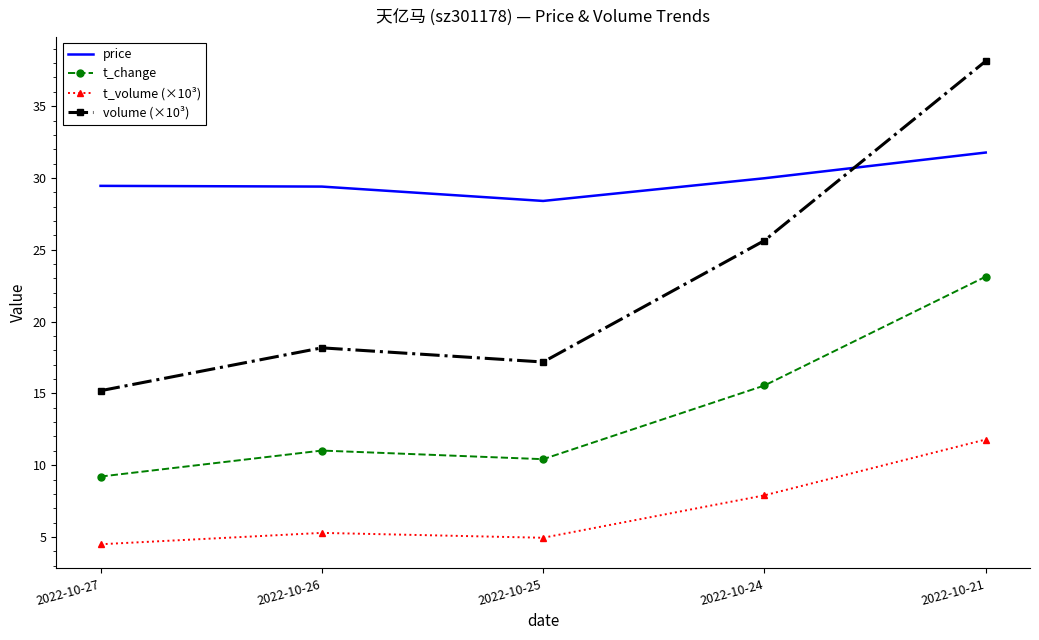

Rank the series at 2022-10-26 from highest to lowest value.

price, volume (×10³), t_change, t_volume (×10³)